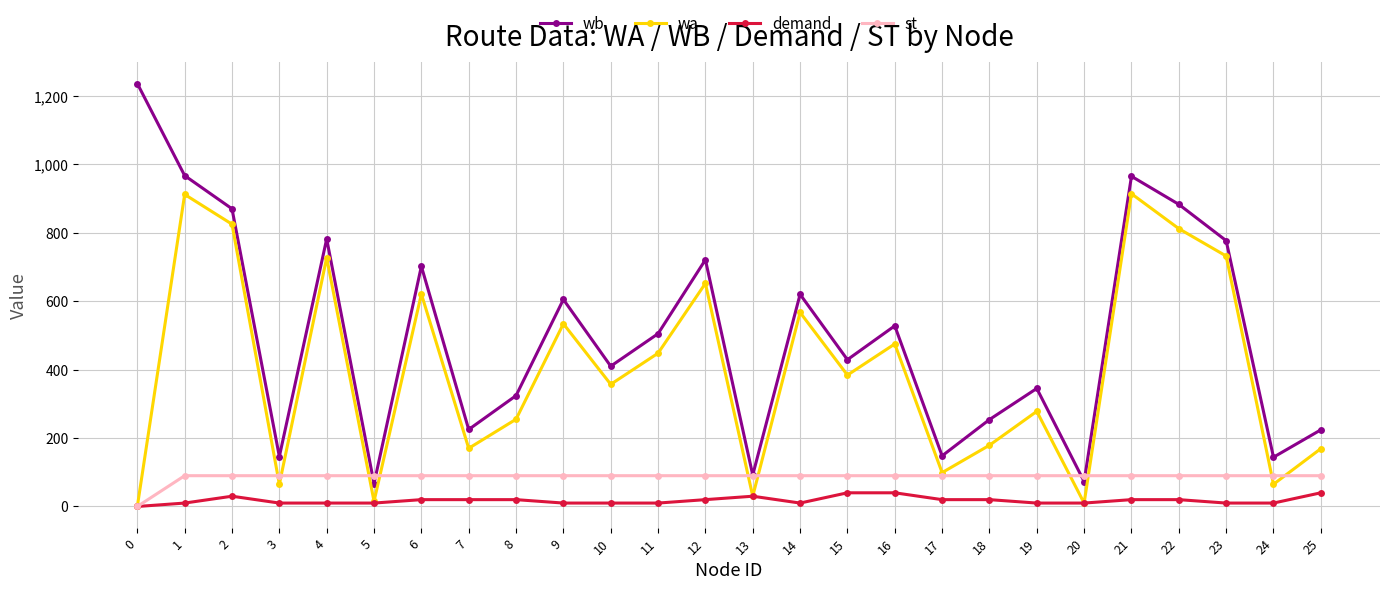

The value of wa at 4 is 270. True or false?

False